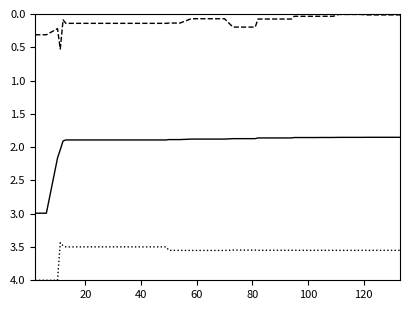

What is the maximum value shown in the chart?

4.0